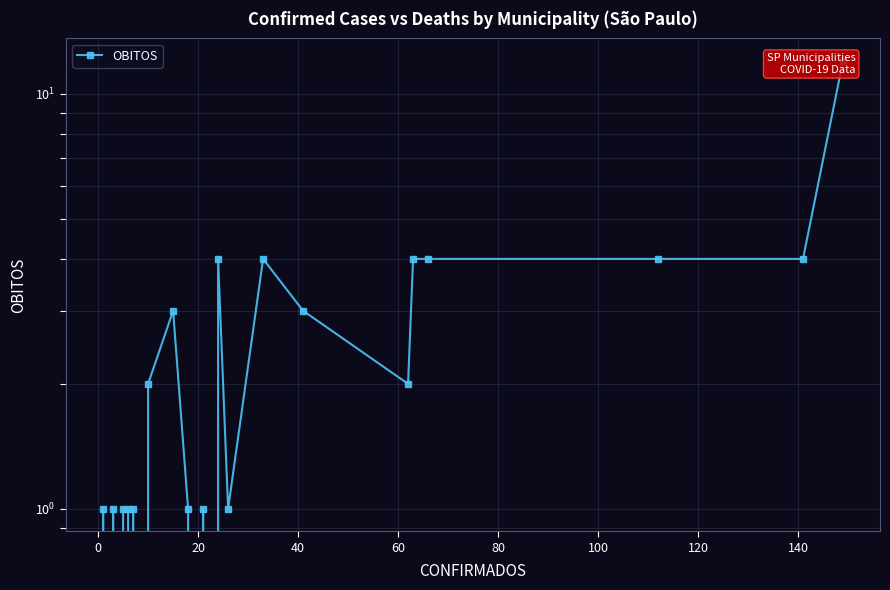

True or false: the data shows 0 at 31.

False